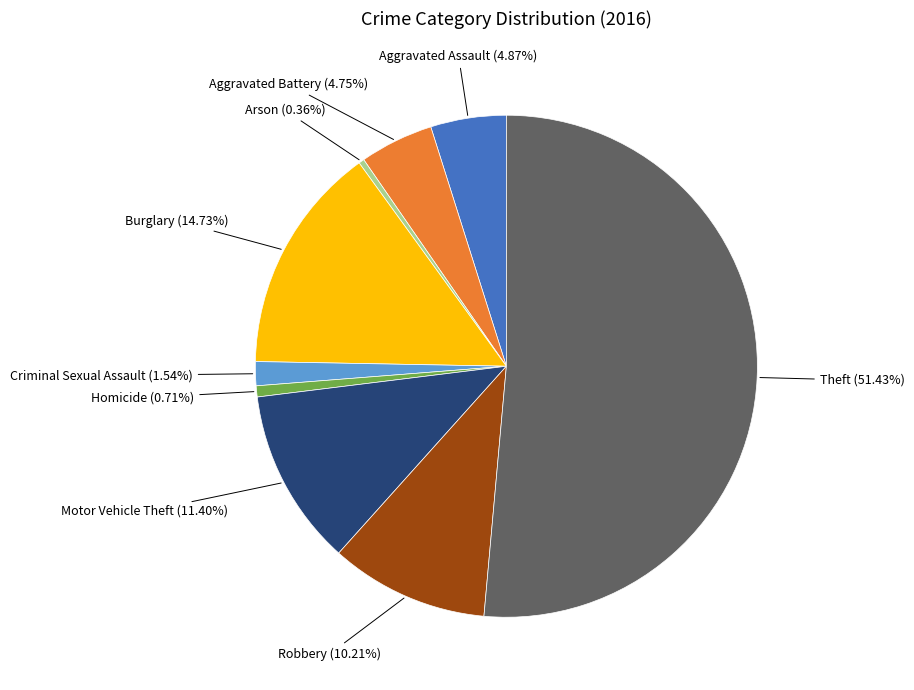

How many segments does this pie chart have?

9